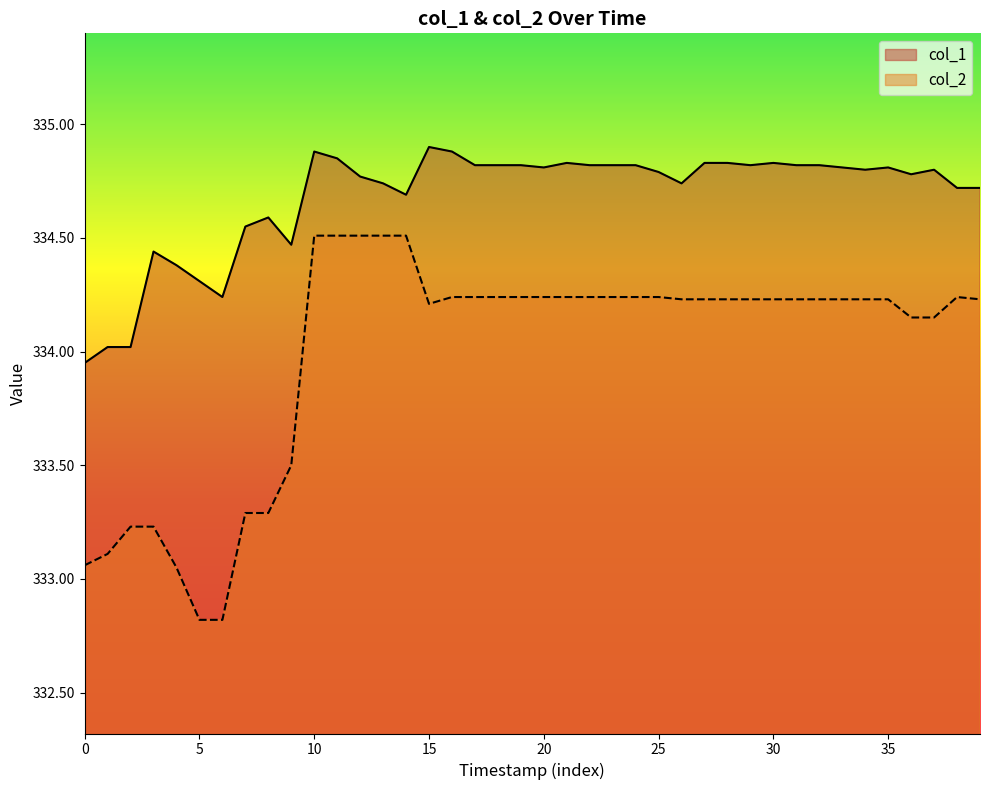

At how many categories does at least one series exceed 334?

39